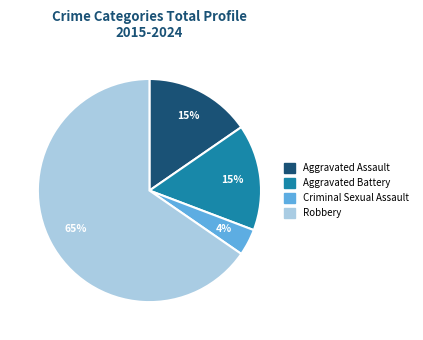

To the nearest percent, what is the difference between the Robbery and Criminal Sexual Assault slice percentages?

62%